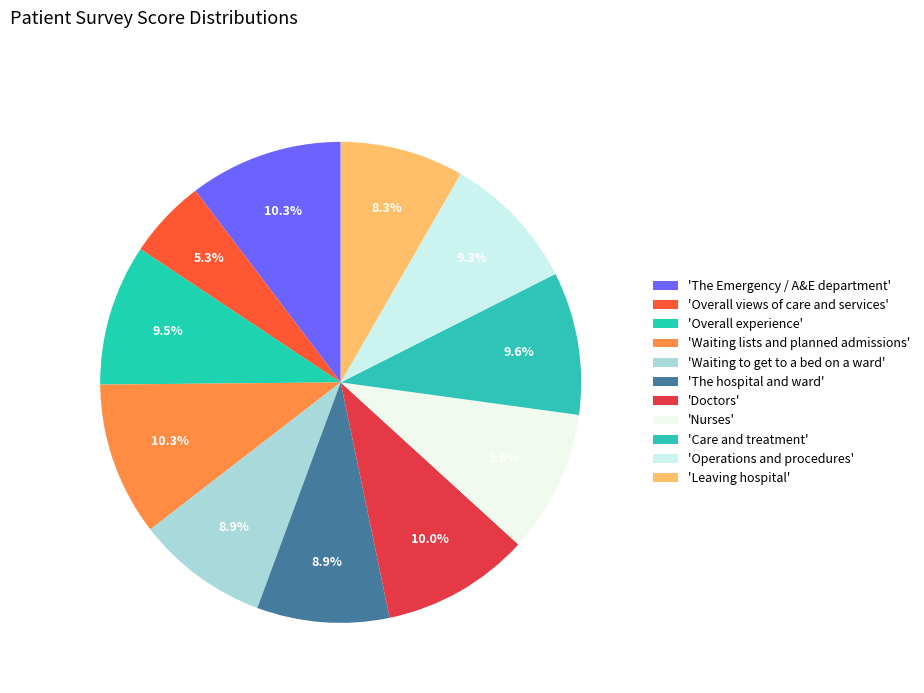

How many segments does this pie chart have?

11